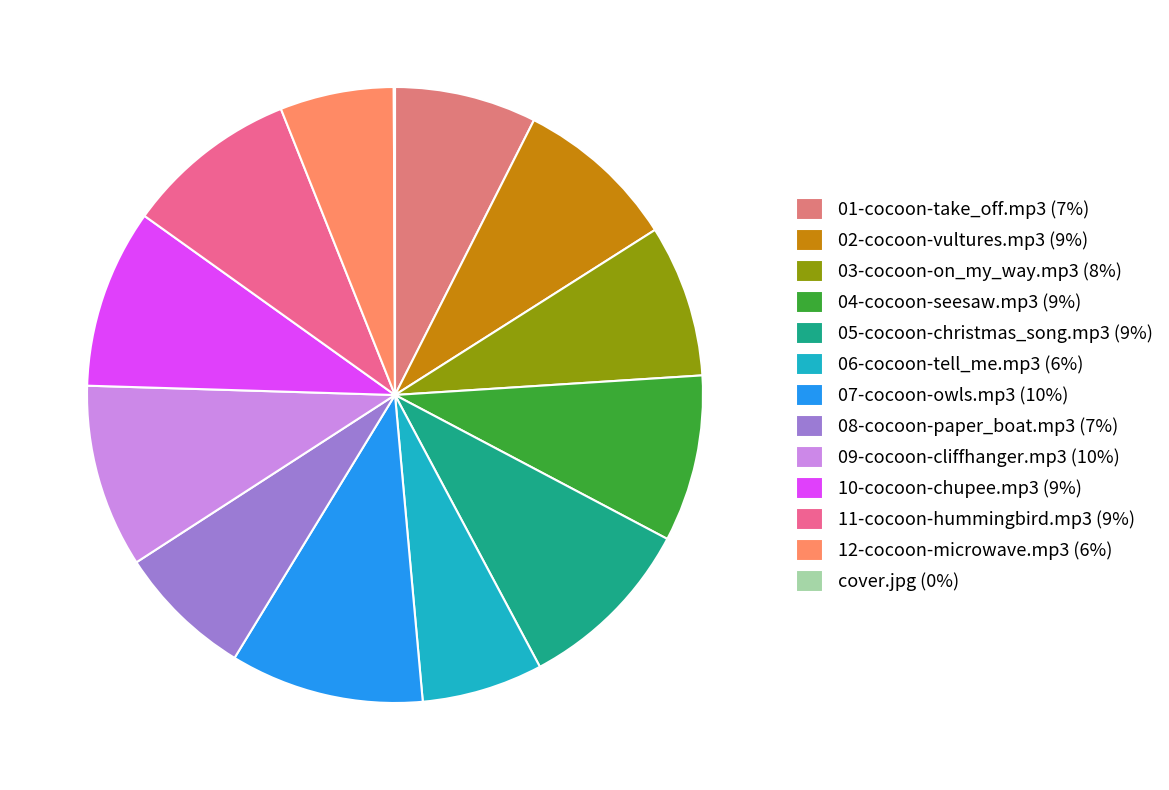

What portion of the pie excludes 12-cocoon-microwave.mp3?

94.0%